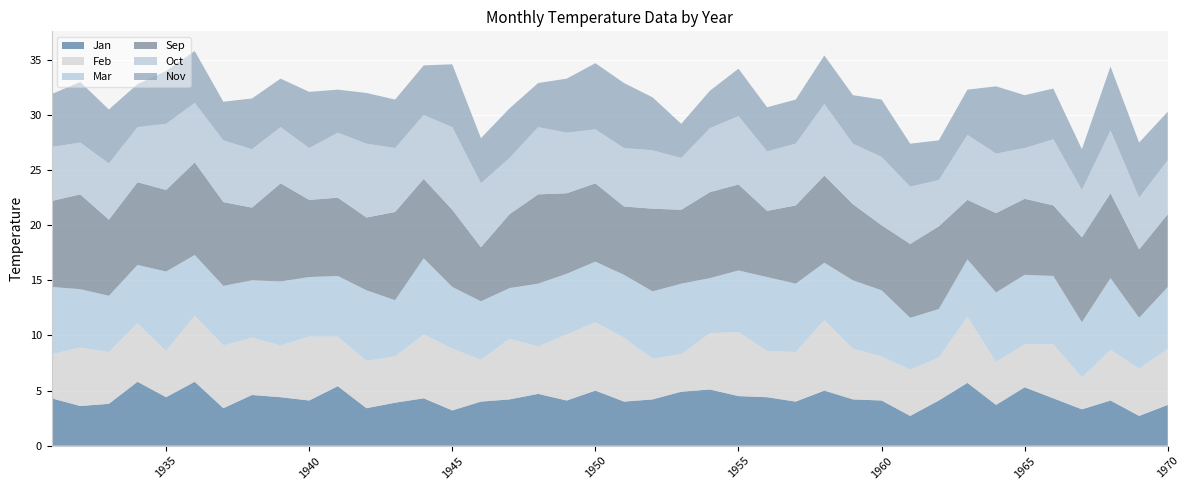

Reading left to right, transcribe all the data shown in this chart.

Jan: 1931=4.3	1932=3.6	1933=3.8	1934=5.8	1935=4.4	1936=5.8	1937=3.4	1938=4.6	1939=4.4	1940=4.1	1941=5.4	1942=3.4	1943=3.9	1944=4.3	1945=3.2	1946=4.0	1947=4.2	1948=4.7	1949=4.1	1950=5.0	1951=4.0	1952=4.2	1953=4.9	1954=5.1	1955=4.5	1956=4.4	1957=4.0	1958=5.0	1959=4.2	1960=4.1	1961=2.7	1962=4.1	1963=5.7	1964=3.7	1965=5.3	1966=4.3	1967=3.3	1968=4.1	1969=2.7	1970=3.7
Feb: 1931=4.0	1932=5.3	1933=4.7	1934=5.3	1935=4.2	1936=6.0	1937=5.7	1938=5.2	1939=4.7	1940=5.8	1941=4.5	1942=4.3	1943=4.2	1944=5.8	1945=5.6	1946=3.8	1947=5.5	1948=4.3	1949=6.0	1950=6.2	1951=5.8	1952=3.7	1953=3.4	1954=5.1	1955=5.8	1956=4.2	1957=4.5	1958=6.4	1959=4.6	1960=4.0	1961=4.2	1962=3.9	1963=6.0	1964=3.9	1965=3.9	1966=4.9	1967=2.9	1968=4.6	1969=4.3	1970=5.1
Mar: 1931=6.1	1932=5.3	1933=5.1	1934=5.3	1935=7.2	1936=5.5	1937=5.4	1938=5.2	1939=5.8	1940=5.4	1941=5.5	1942=6.4	1943=5.1	1944=6.9	1945=5.6	1946=5.3	1947=4.6	1948=5.7	1949=5.5	1950=5.5	1951=5.7	1952=6.1	1953=6.4	1954=5.0	1955=5.6	1956=6.7	1957=6.2	1958=5.2	1959=6.2	1960=6.0	1961=4.7	1962=4.4	1963=5.2	1964=6.3	1965=6.3	1966=6.2	1967=5.0	1968=6.5	1969=4.6	1970=5.6
Sep: 1931=7.8	1932=8.6	1933=6.9	1934=7.5	1935=7.4	1936=8.4	1937=7.6	1938=6.6	1939=8.9	1940=7.0	1941=7.1	1942=6.6	1943=8.0	1944=7.2	1945=7.0	1946=4.9	1947=6.7	1948=8.1	1949=7.3	1950=7.1	1951=6.2	1952=7.5	1953=6.7	1954=7.8	1955=7.8	1956=6.0	1957=7.1	1958=7.9	1959=6.9	1960=5.9	1961=6.7	1962=7.5	1963=5.4	1964=7.2	1965=6.9	1966=6.4	1967=7.7	1968=7.7	1969=6.2	1970=6.6
Oct: 1931=4.9	1932=4.7	1933=5.1	1934=5.0	1935=6.0	1936=5.4	1937=5.6	1938=5.3	1939=5.1	1940=4.7	1941=5.9	1942=6.7	1943=5.8	1944=5.8	1945=7.5	1946=5.8	1947=5.1	1948=6.1	1949=5.5	1950=4.9	1951=5.3	1952=5.3	1953=4.7	1954=5.8	1955=6.2	1956=5.4	1957=5.6	1958=6.5	1959=5.5	1960=6.2	1961=5.2	1962=4.2	1963=5.9	1964=5.4	1965=4.6	1966=6.0	1967=4.3	1968=5.7	1969=4.7	1970=4.9
Nov: 1931=4.8	1932=5.5	1933=4.9	1934=3.9	1935=4.8	1936=4.7	1937=3.5	1938=4.6	1939=4.4	1940=5.1	1941=3.9	1942=4.6	1943=4.4	1944=4.5	1945=5.7	1946=4.1	1947=4.5	1948=4.0	1949=4.9	1950=6.0	1951=5.9	1952=4.8	1953=3.1	1954=3.4	1955=4.3	1956=4.0	1957=4.0	1958=4.4	1959=4.4	1960=5.2	1961=3.9	1962=3.6	1963=4.1	1964=6.1	1965=4.8	1966=4.6	1967=3.7	1968=5.8	1969=5.0	1970=4.4